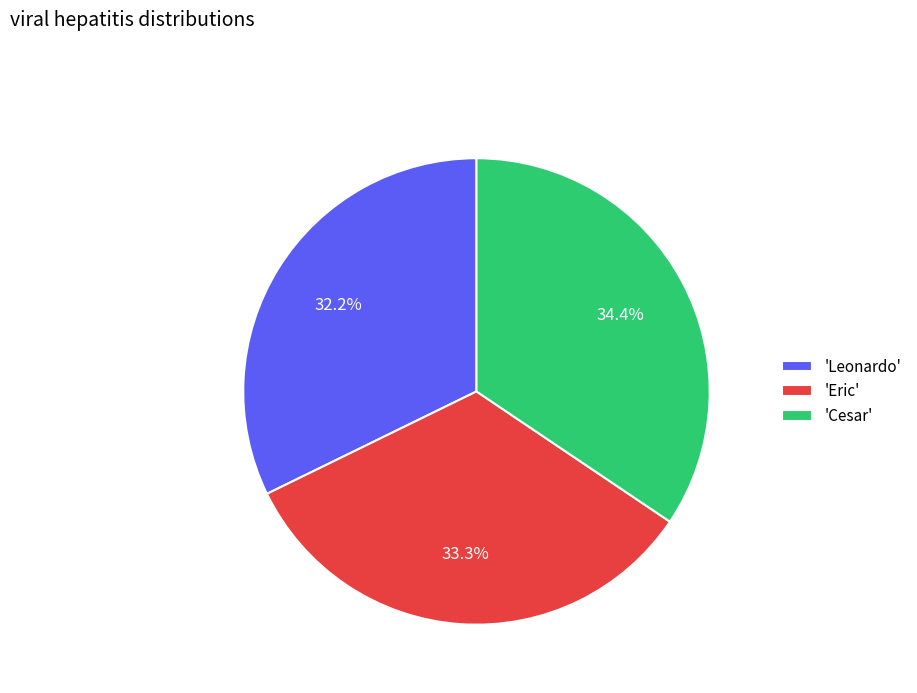

Is there any slice that represents more than half of the pie?

No